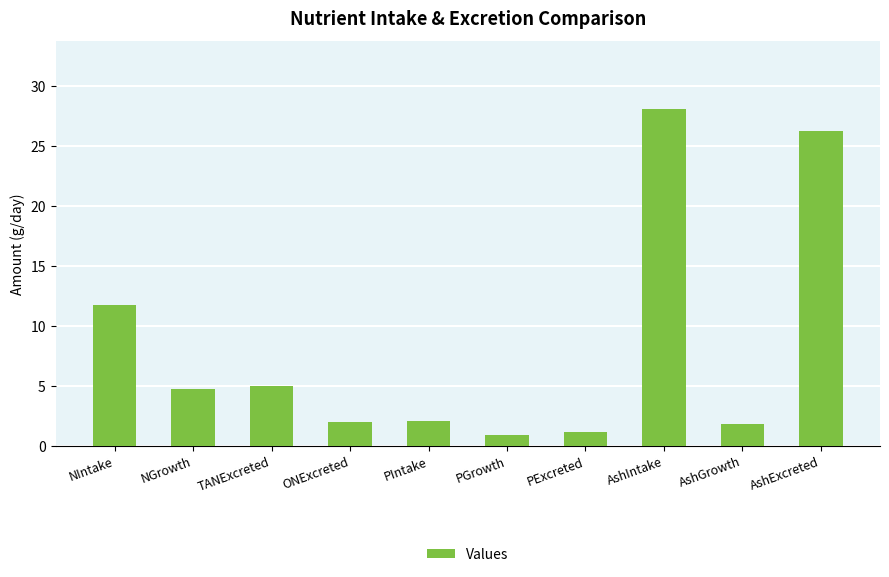

Does the chart contain any negative values?

No